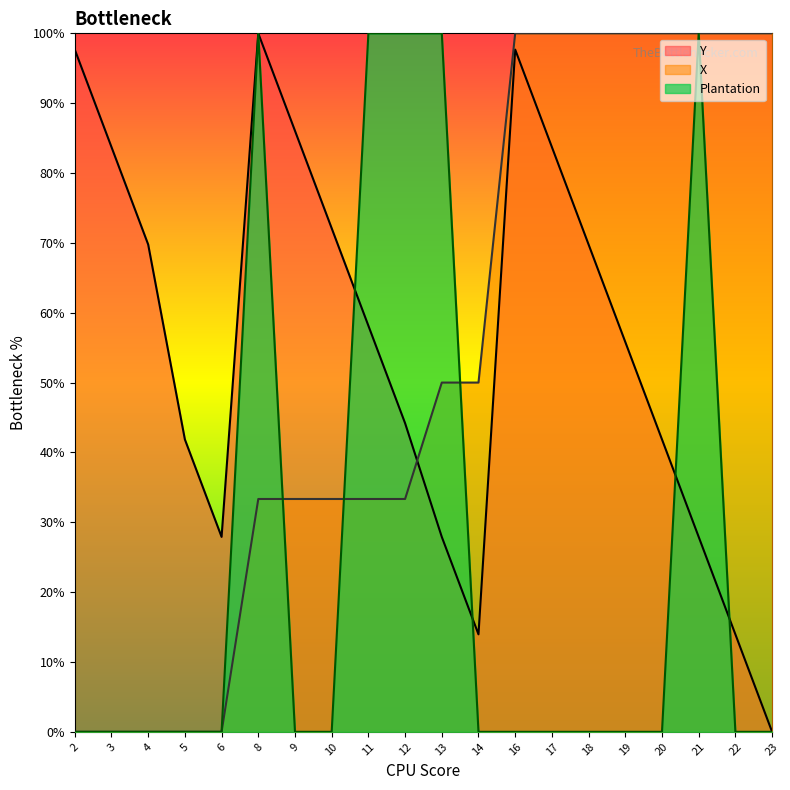

The Plantation series shows -61.0 at 14. True or false?

False